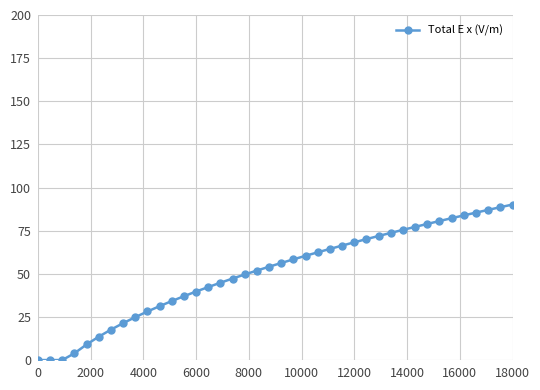

What is the sum of all values?

2032.5